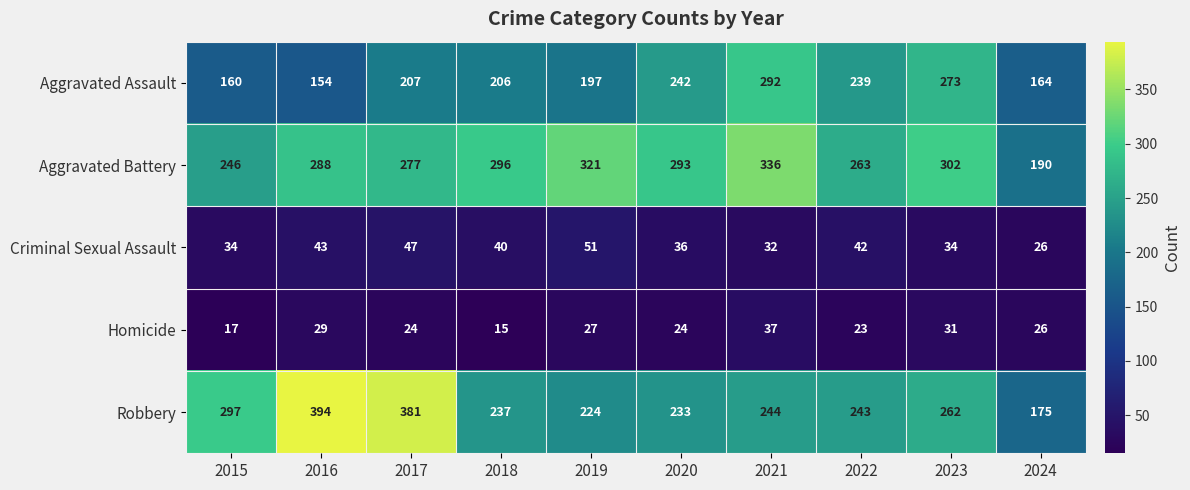

Which series has the largest range (max minus min)?

Robbery